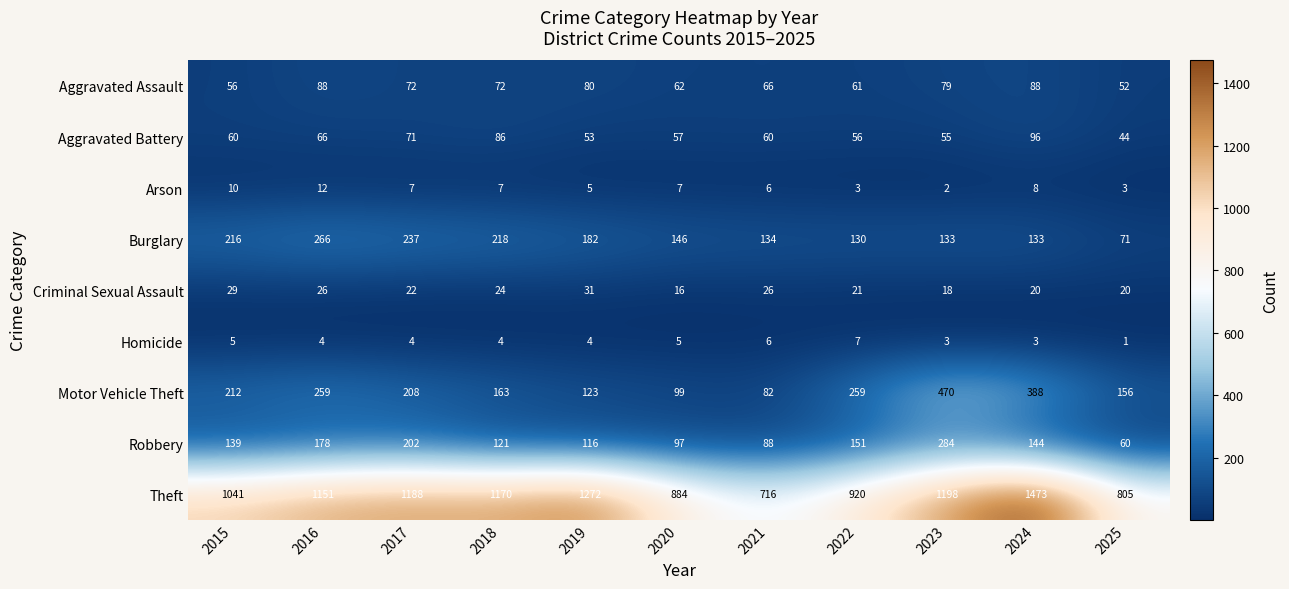

How many categories are shown in the chart?

11